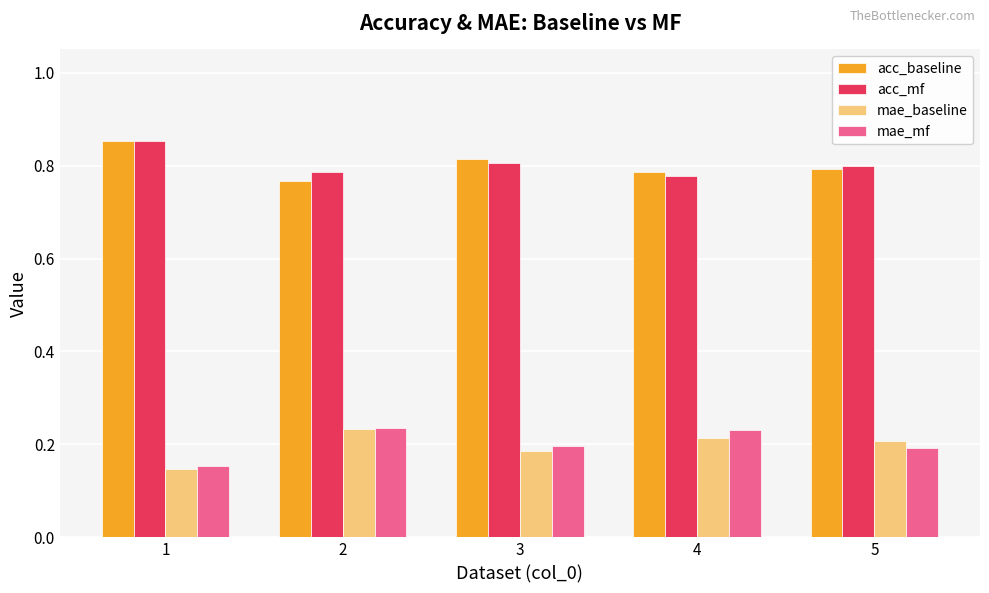

Which label corresponds to the smallest value in the chart?

1